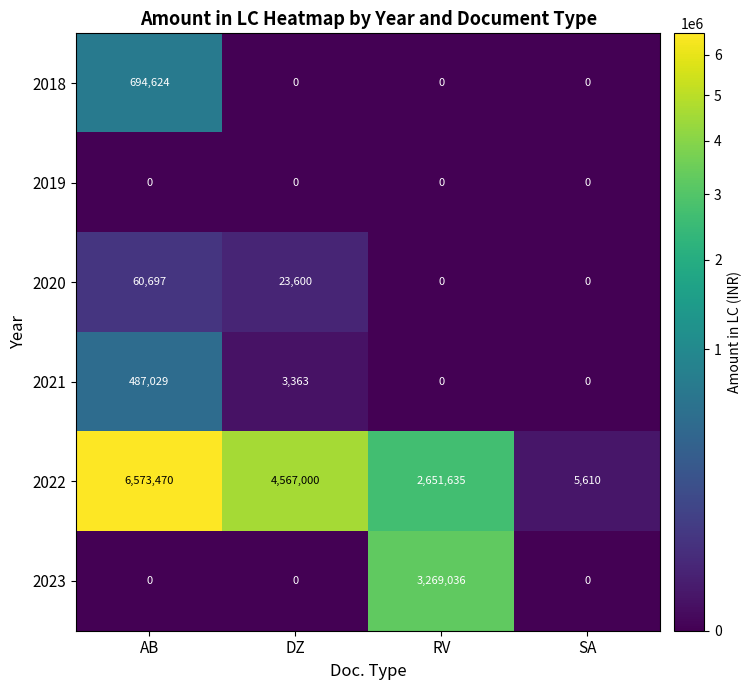

Reading left to right, what are all the values shown in this chart?

2018: 694624	0	0	0
2019: 0	0	0	0
2020: 60697	23600	0	0
2021: 487029	3363	0	0
2022: 6573470	4567000	2651635	5610
2023: 0	0	3269036	0